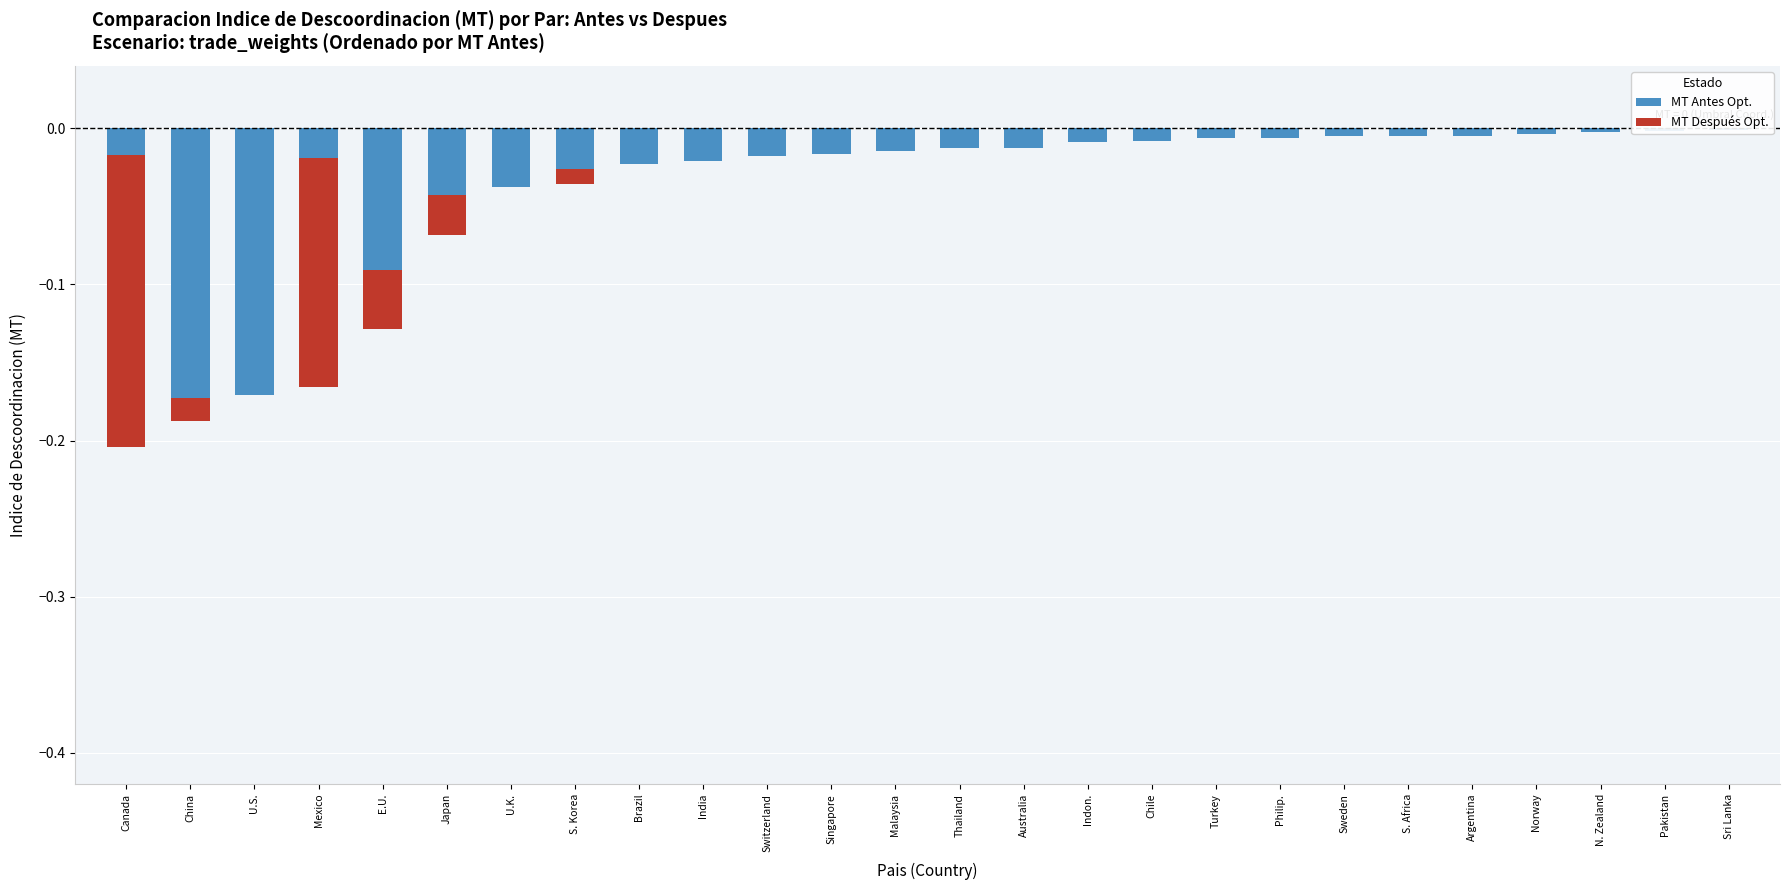

Is it true that the value at Australia is -0.0?

False